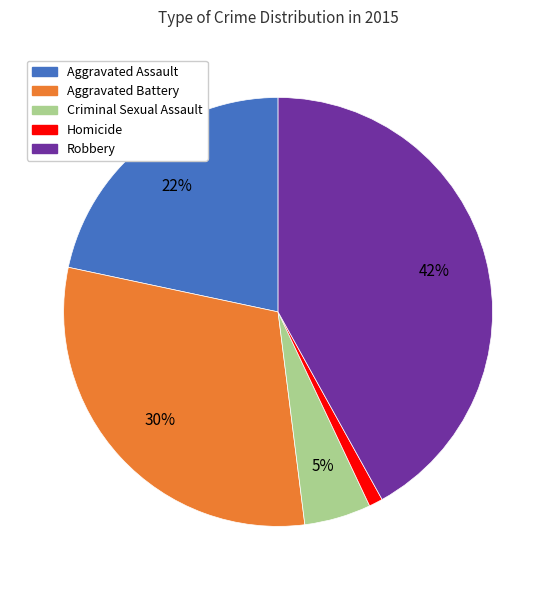

How many slices are in this pie chart?

5